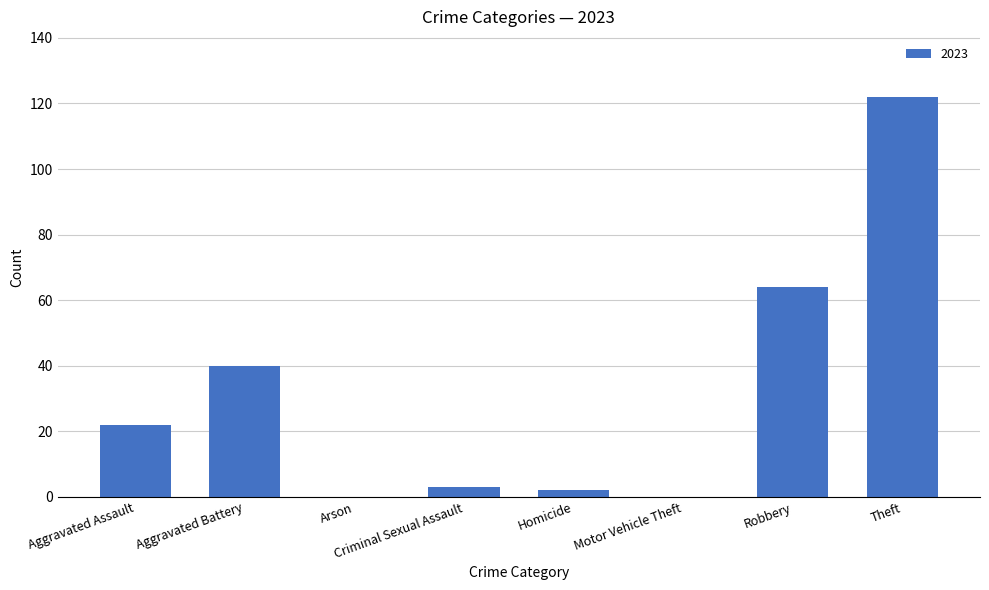

What is the sum of all values?

253